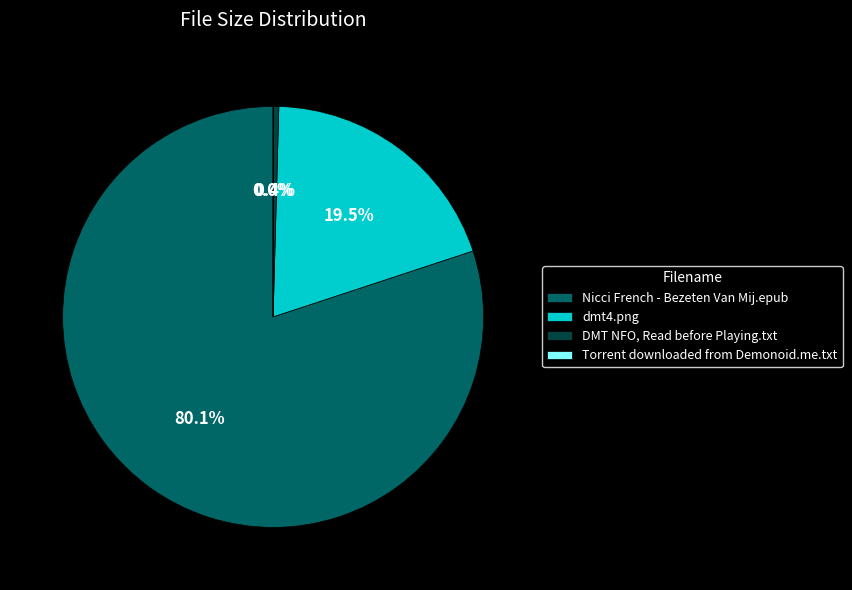

Which slice is the largest?

Nicci French - Bezeten Van Mij.epub